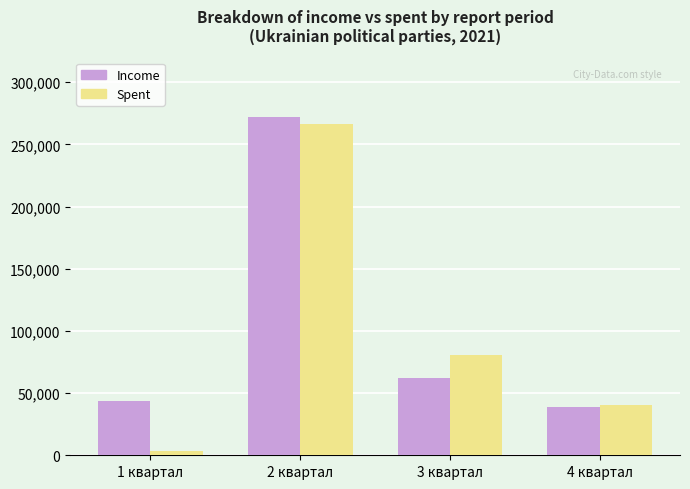

How many groups of bars are there?

4